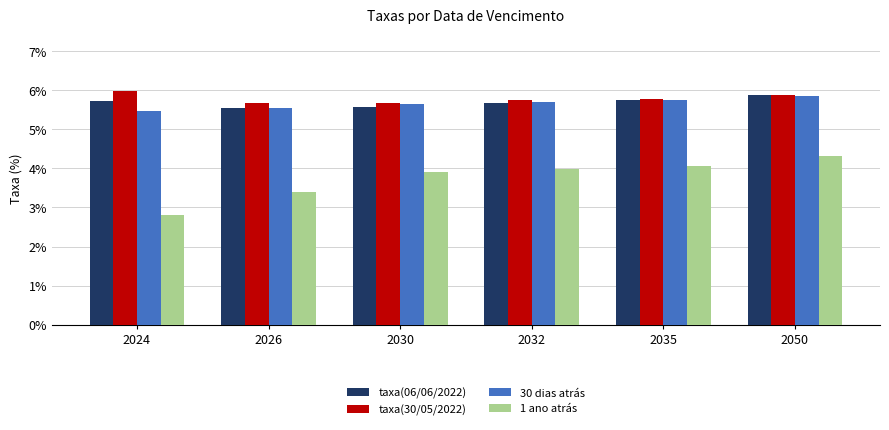

Read the 30 dias atrás value at 2024.

5.5